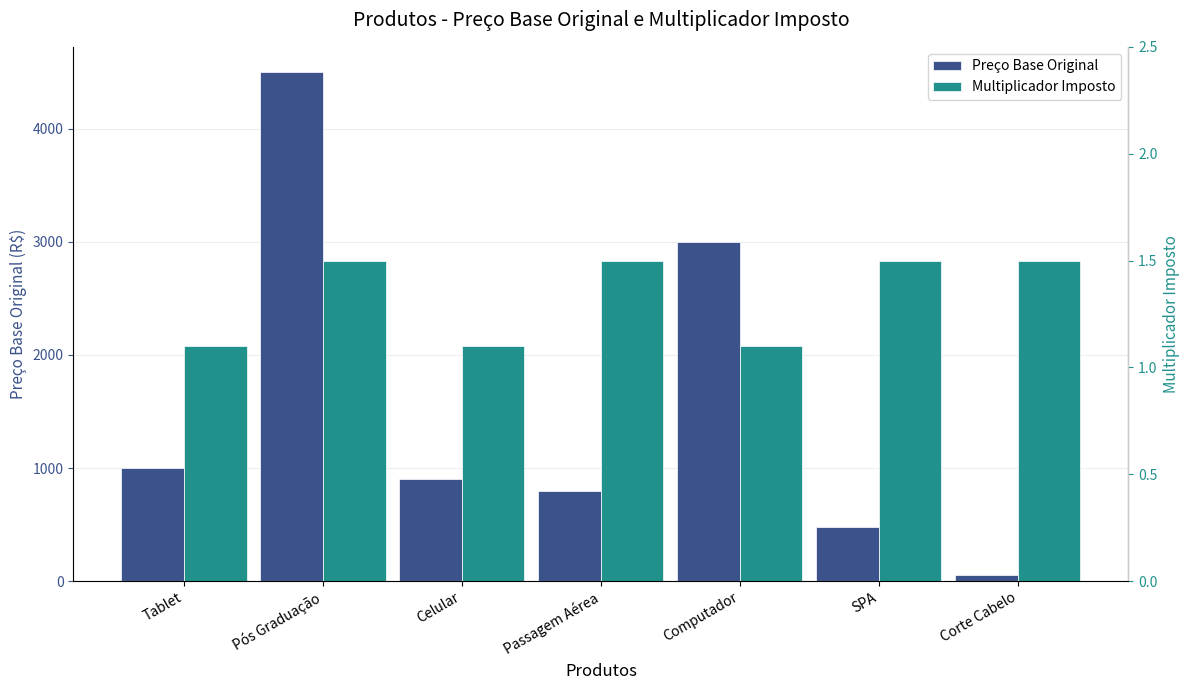

Reading left to right, transcribe all the data shown in this chart.

Preço Base Original: Tablet=1000.0	Pós Graduação=4500.0	Celular=900.0	Passagem Aérea=799.0	Computador=3000.0	SPA=480.5	Corte Cabelo=50.0
Multiplicador Imposto: Tablet=1.1	Pós Graduação=1.5	Celular=1.1	Passagem Aérea=1.5	Computador=1.1	SPA=1.5	Corte Cabelo=1.5